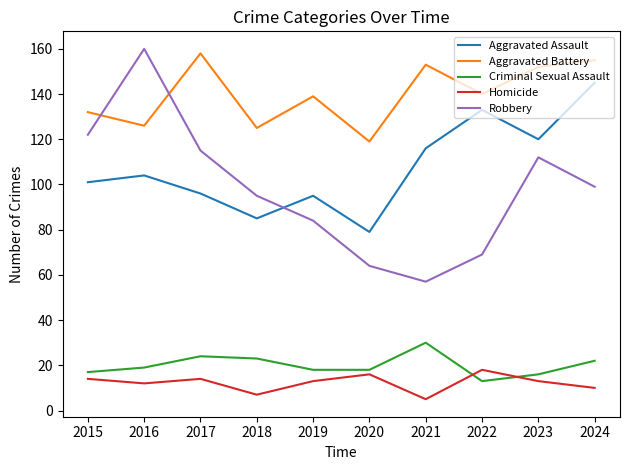

At which label does Criminal Sexual Assault reach its peak?

2021